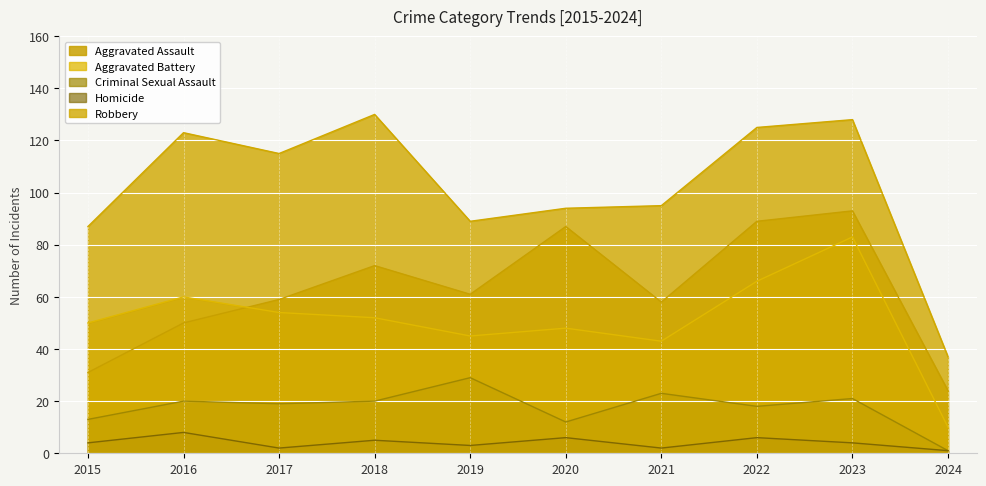

Is it true that Robbery equals 42 at 2023?

False